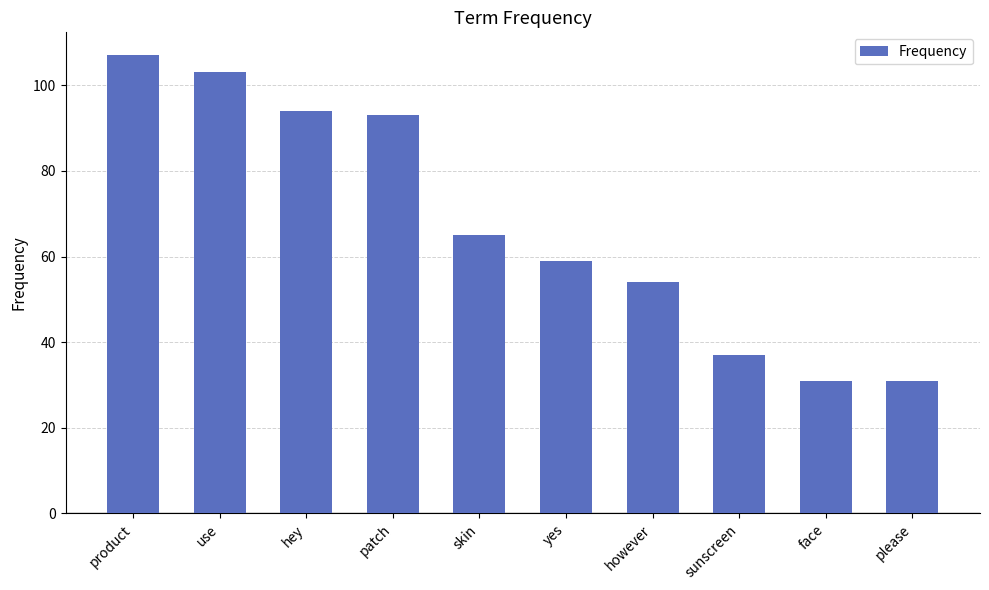

The chart shows a value of 94 at hey. True or false?

True